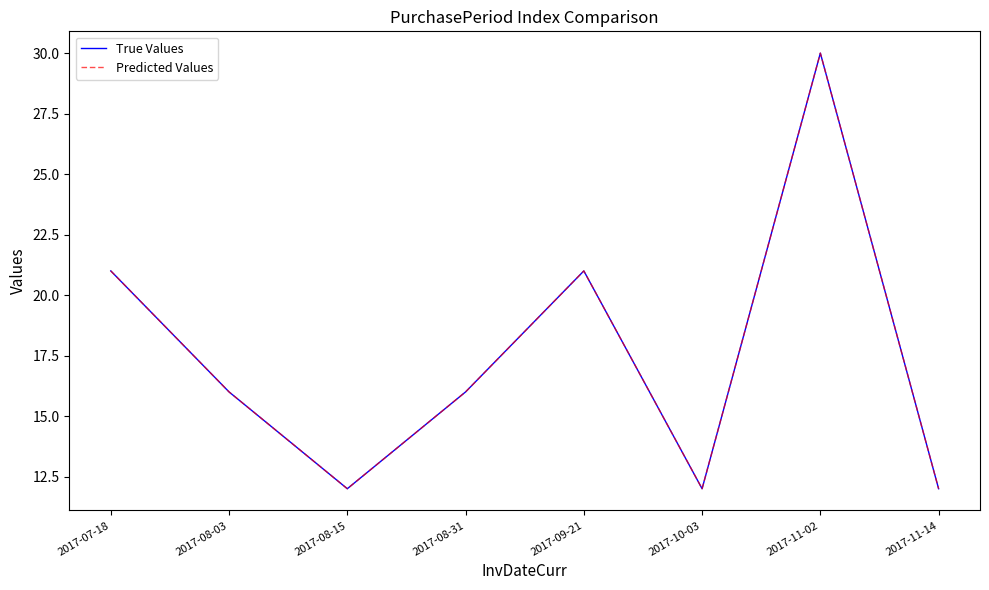

The True Values series shows 30 at 2017-09-21. True or false?

False